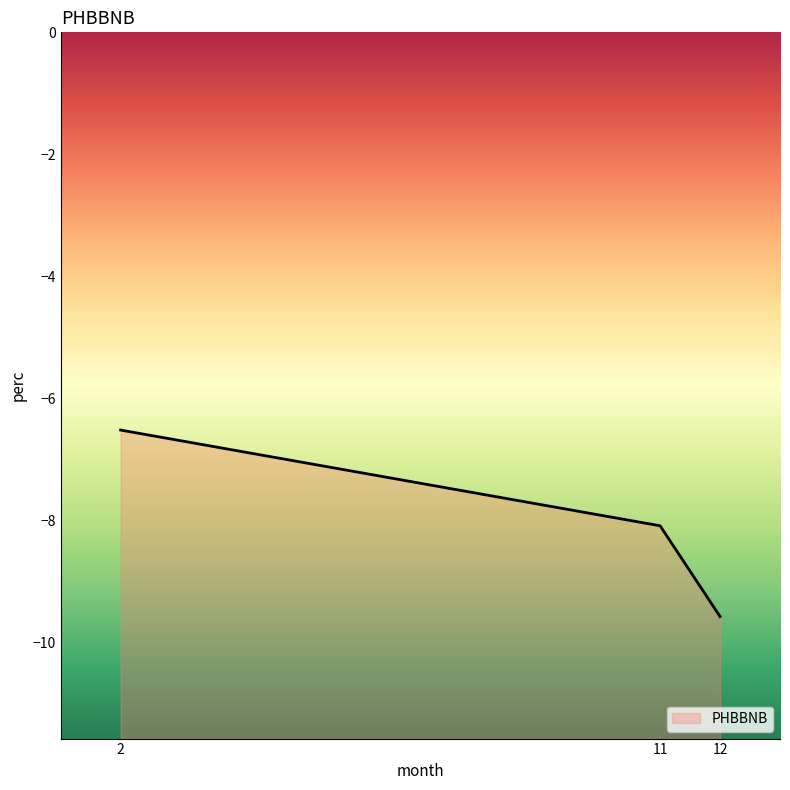

Where does the data first go above -8?

2